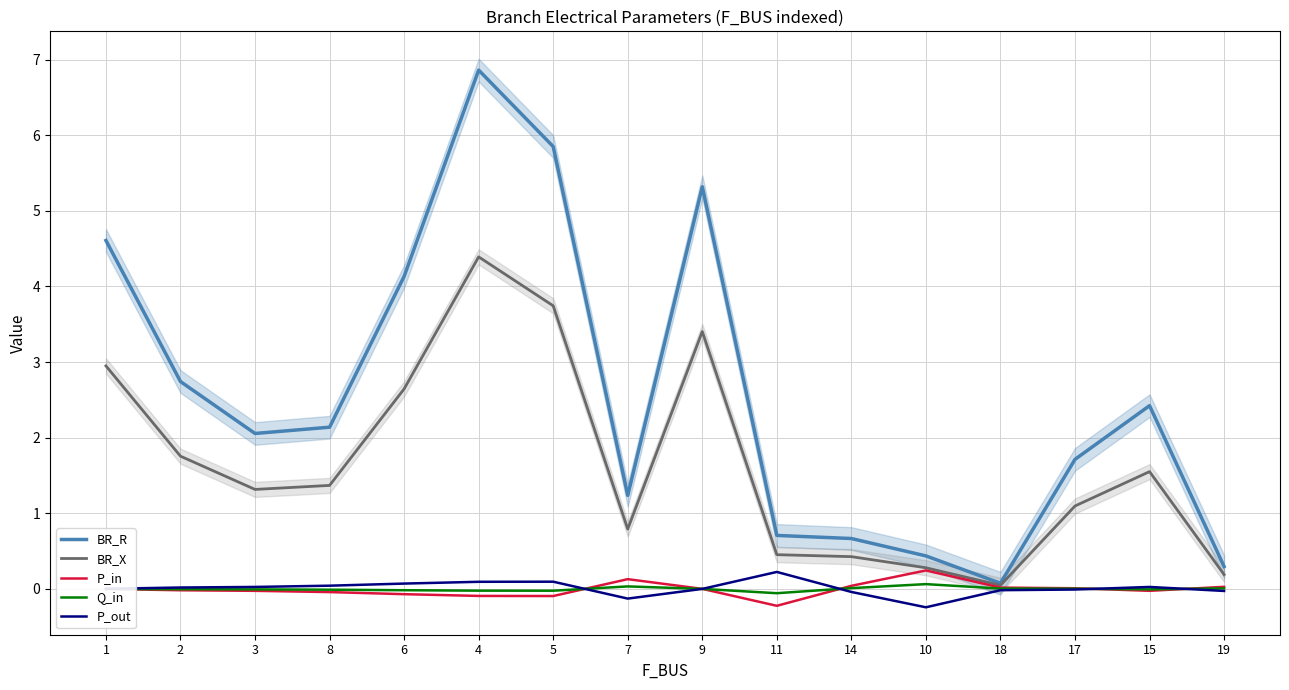

Rank the series at 9 from highest to lowest value.

BR_R, BR_X, P_in, Q_in, P_out